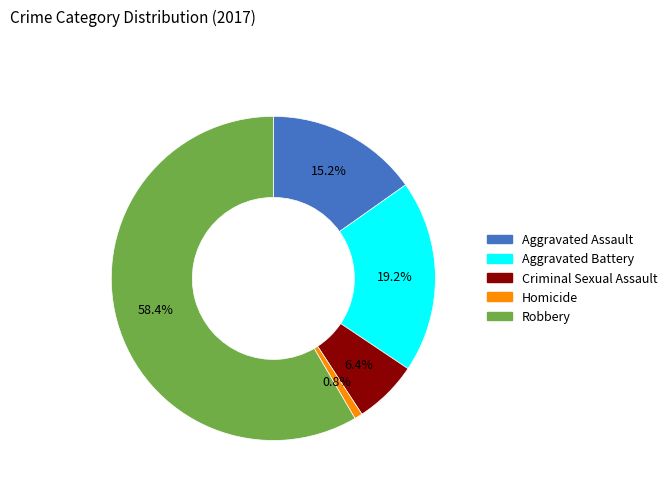

To the nearest percent, what is the average slice percentage?

20%